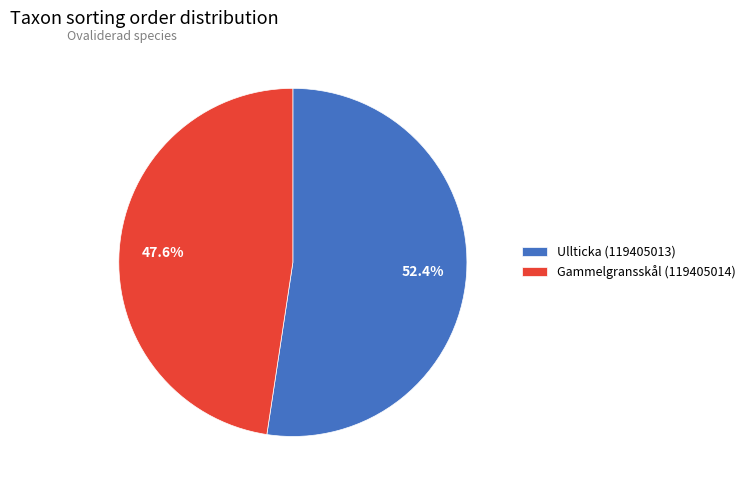

True or false: Ullticka (119405013) accounts for 62% of the total.

False